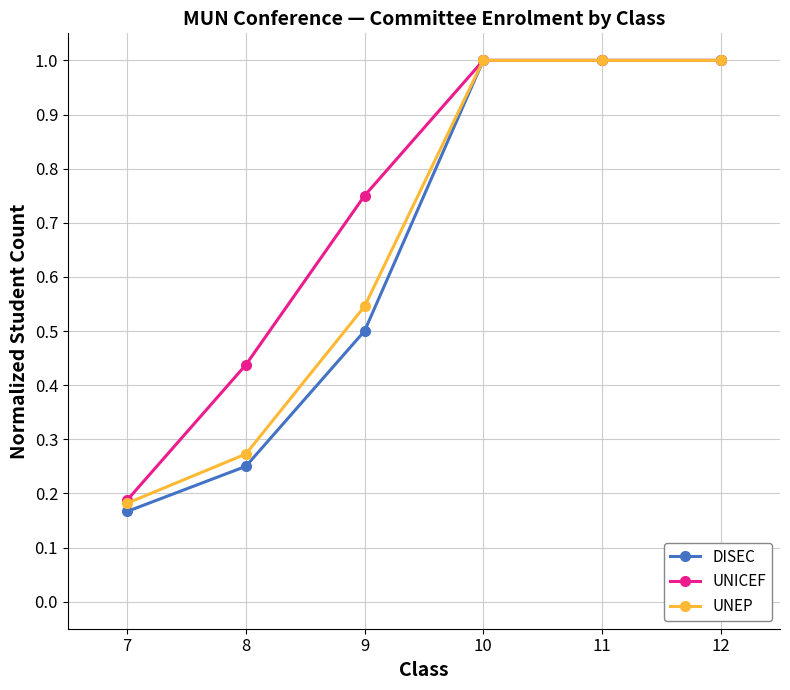

What is the total value across all series at 10?

3.0